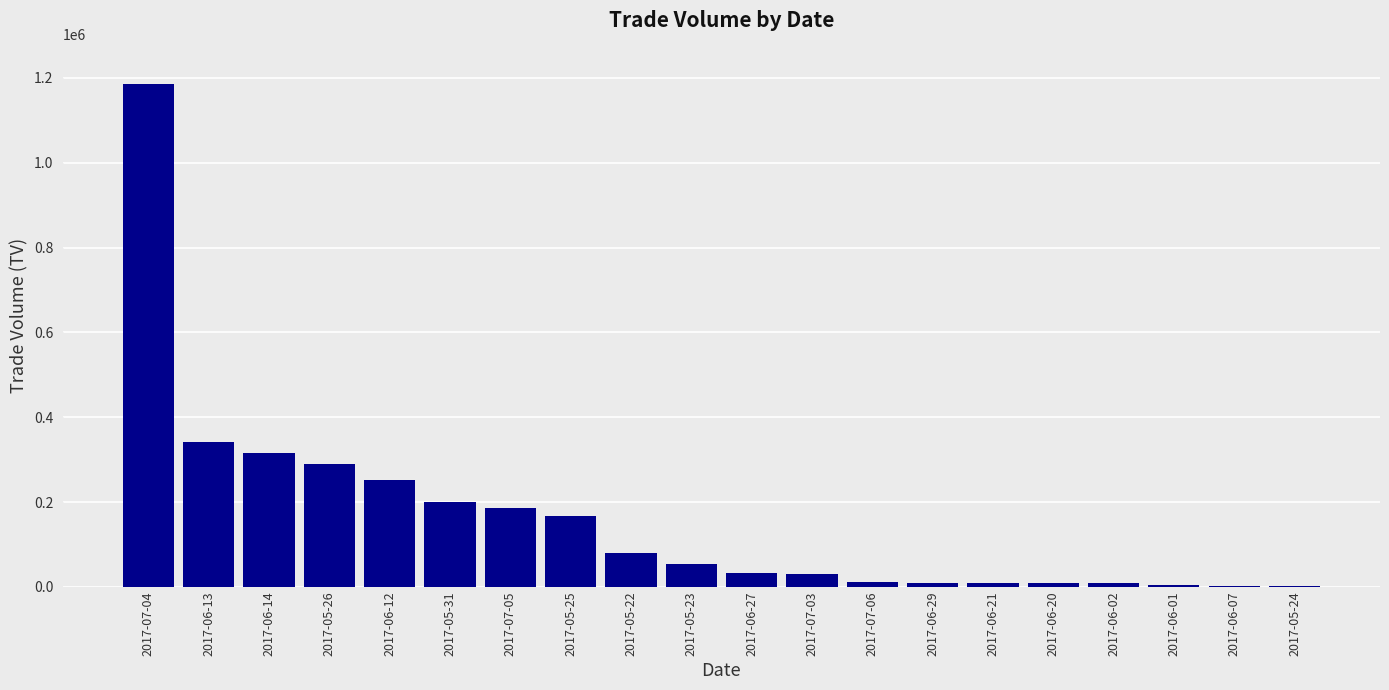

What is the maximum value shown in the chart?

1186000